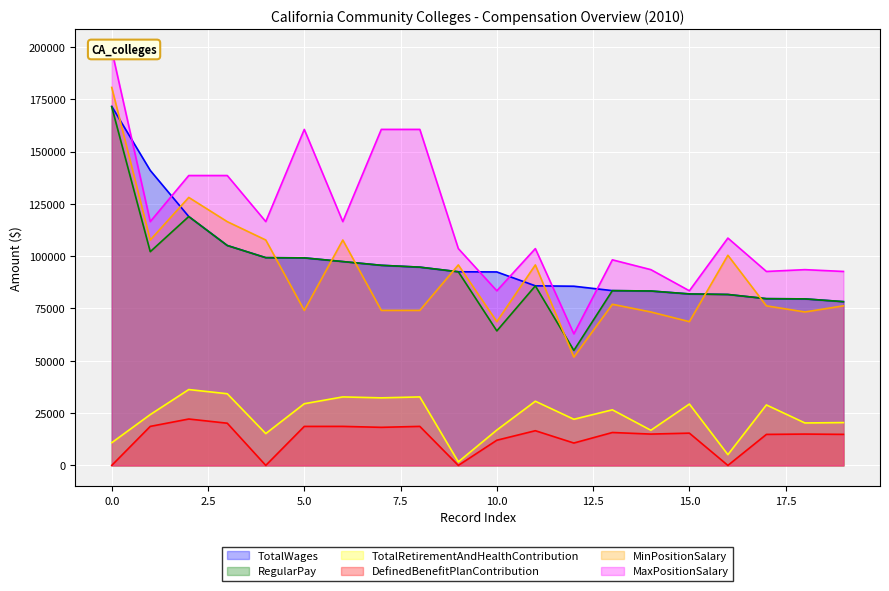

True or false: DefinedBenefitPlanContribution and MinPositionSalary cross at least once.

False